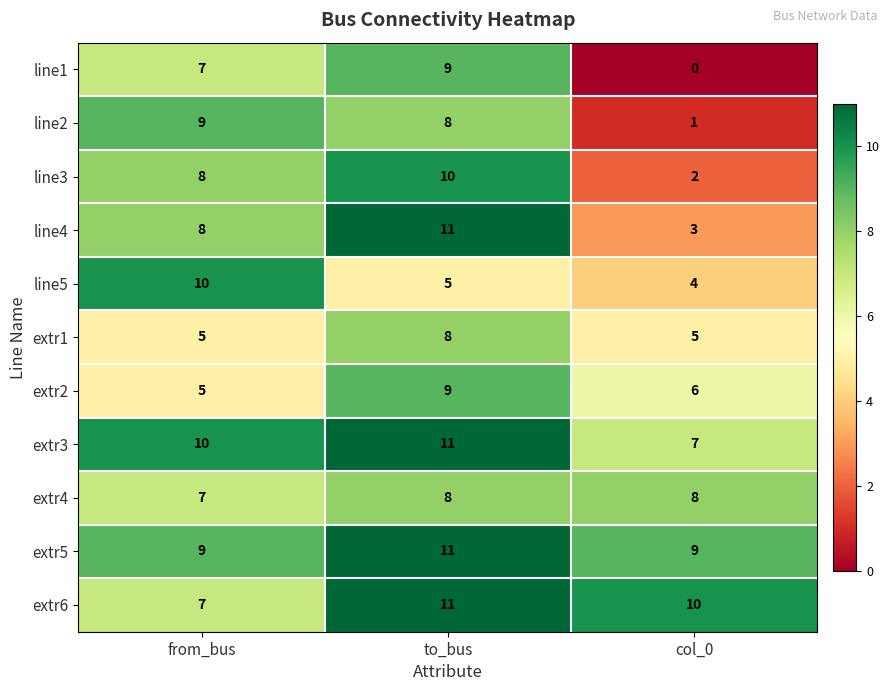

What is the sum of the extr4 values at from_bus and to_bus?

15